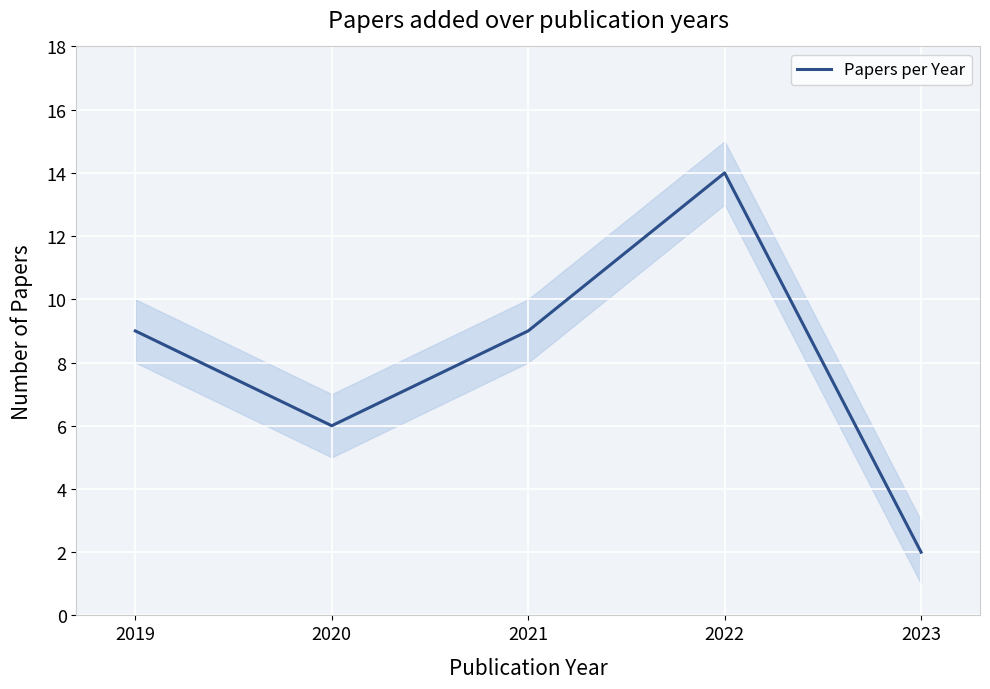

What is the sum of all values?

40